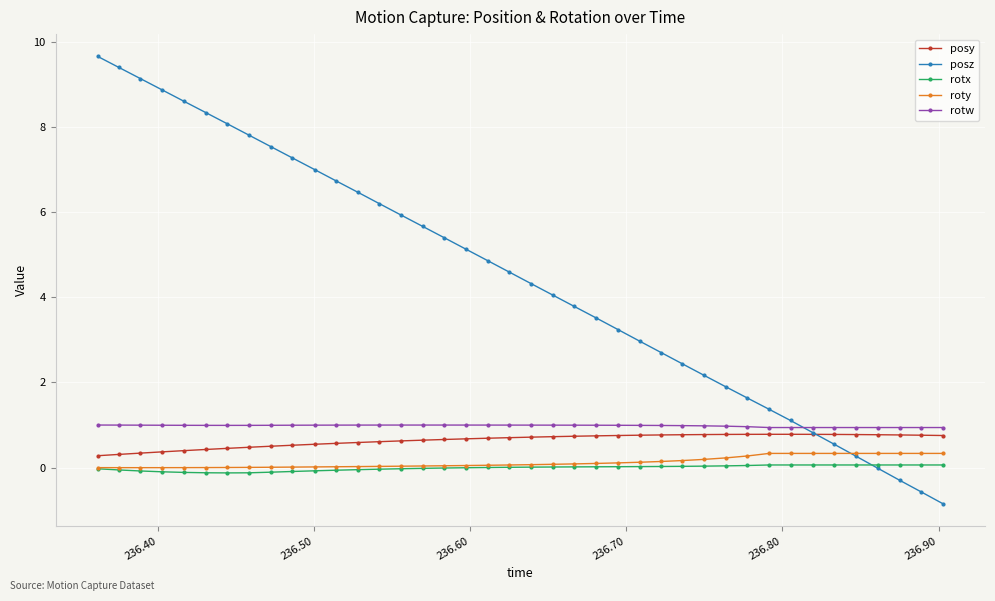

True or false: roty and rotw intersect in this chart.

False